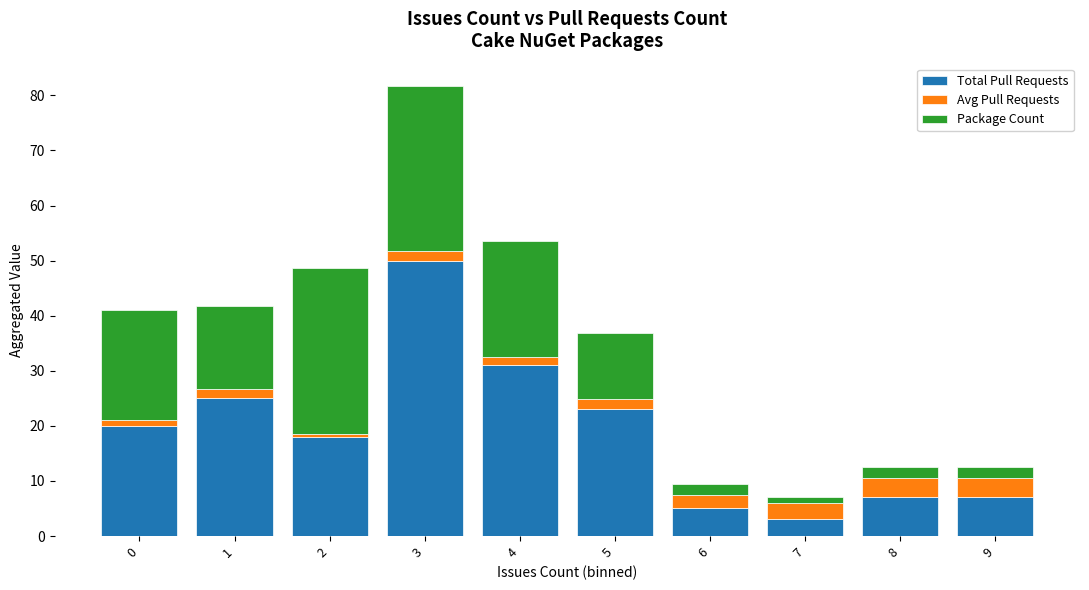

Count the number of data series in this chart.

3